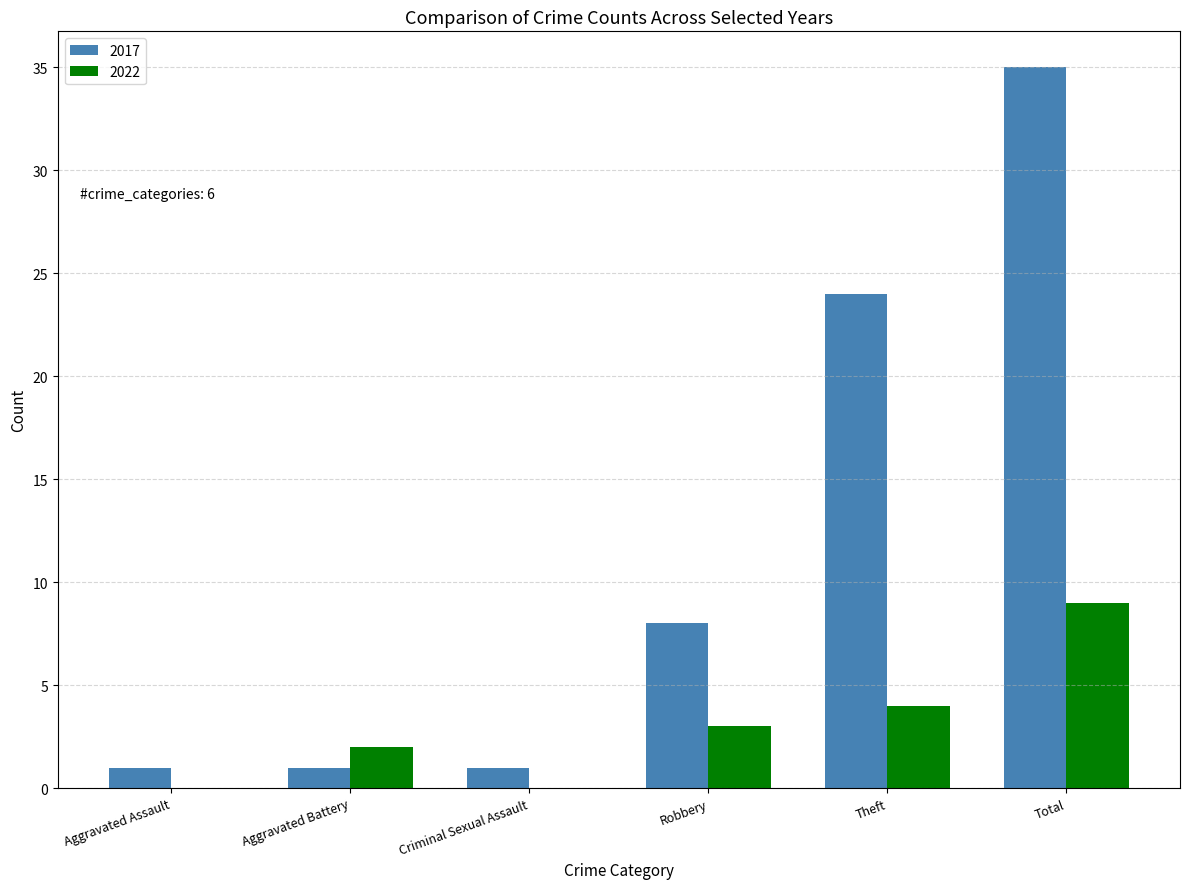

What are all the series names shown in the legend?

2017, 2022